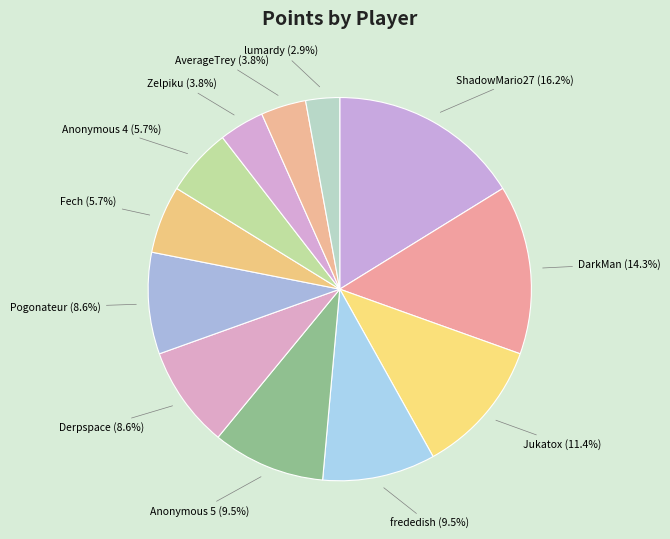

True or false: Jukatox accounts for 11% of the total.

True